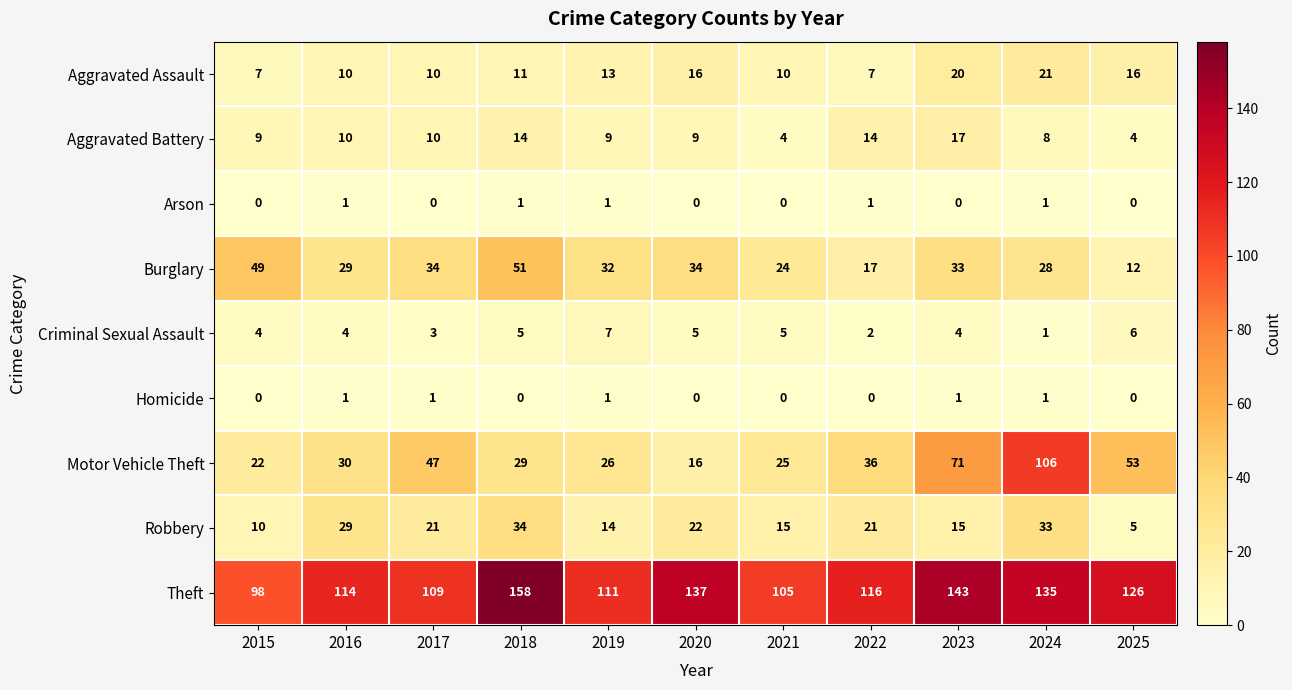

Which series has the widest spread of values?

Motor Vehicle Theft